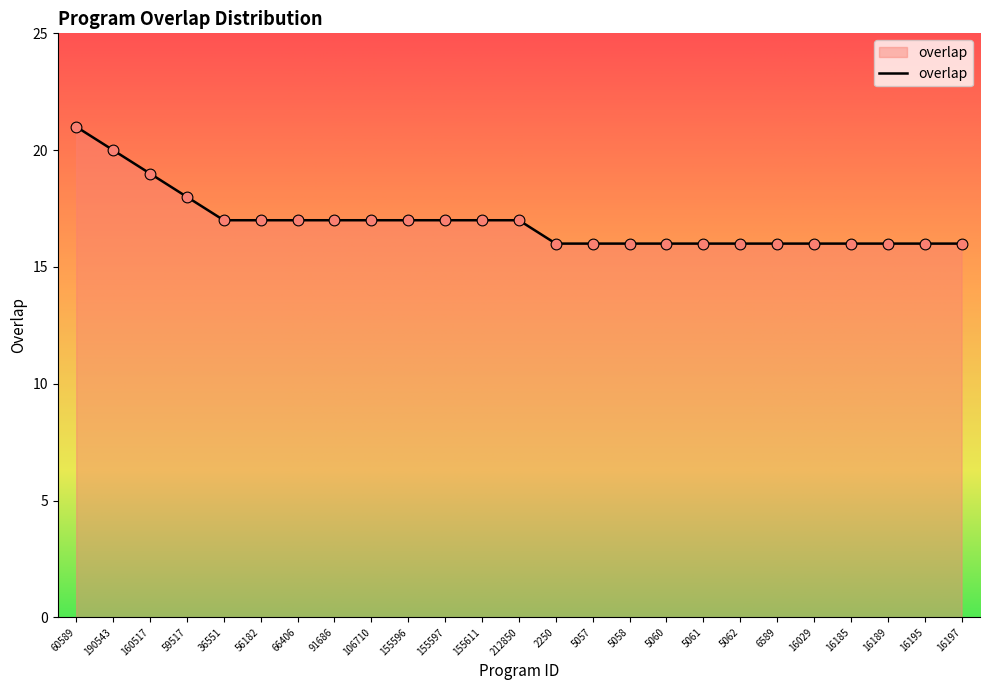

Between 16029 and 155596, which is larger?

155596